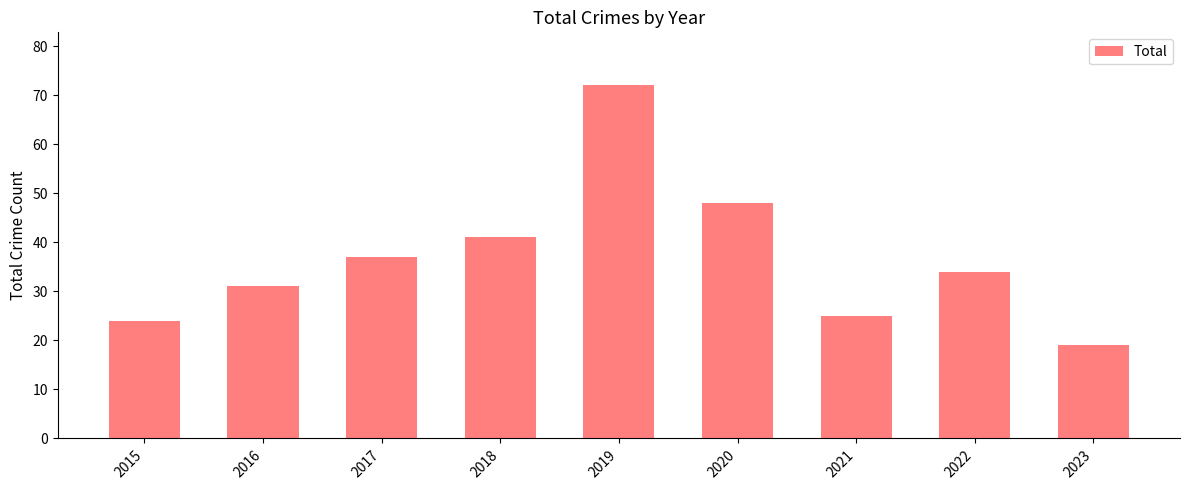

The chart shows a value of 19 at 2023. True or false?

True